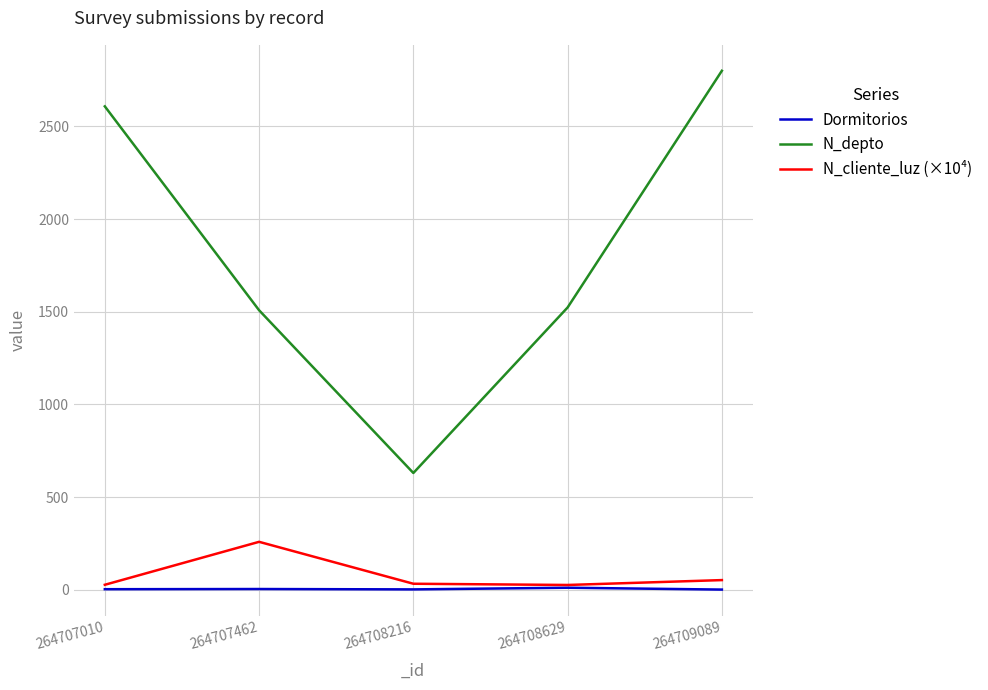

What is the approximate value of Dormitorios at 264708216?

2.0